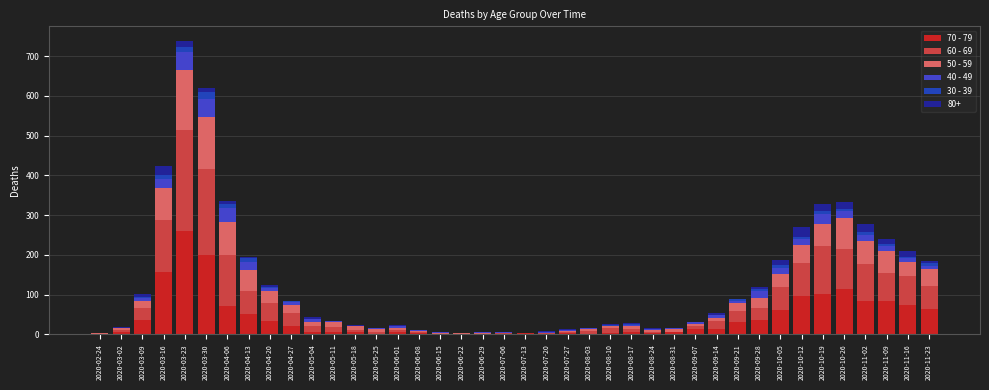

What are all the series names shown in the legend?

70 - 79, 60 - 69, 50 - 59, 40 - 49, 30 - 39, 80+